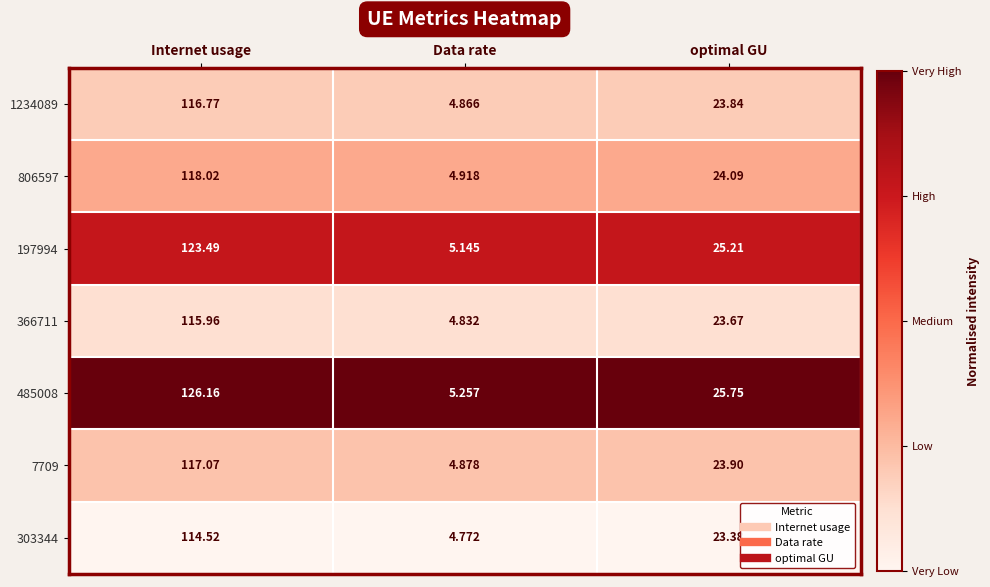

Which label corresponds to the smallest value in the chart?

Data rate